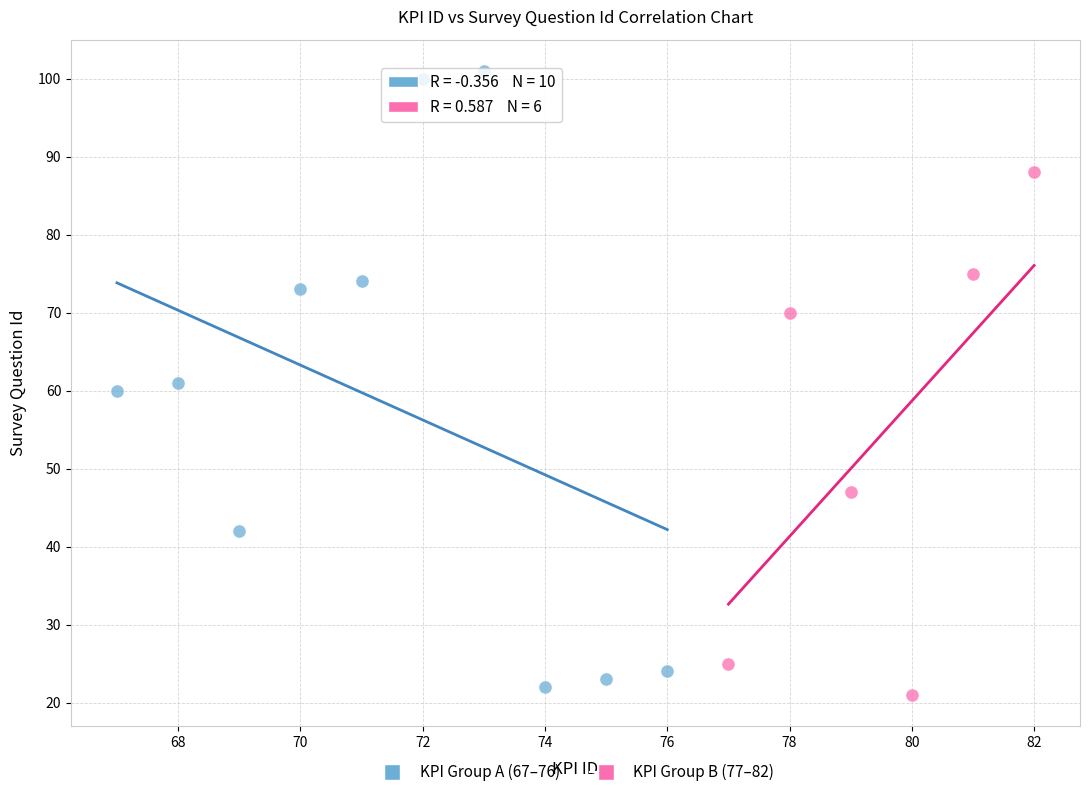

Which series contains the highest Y value?

KPI Group A (67–76)